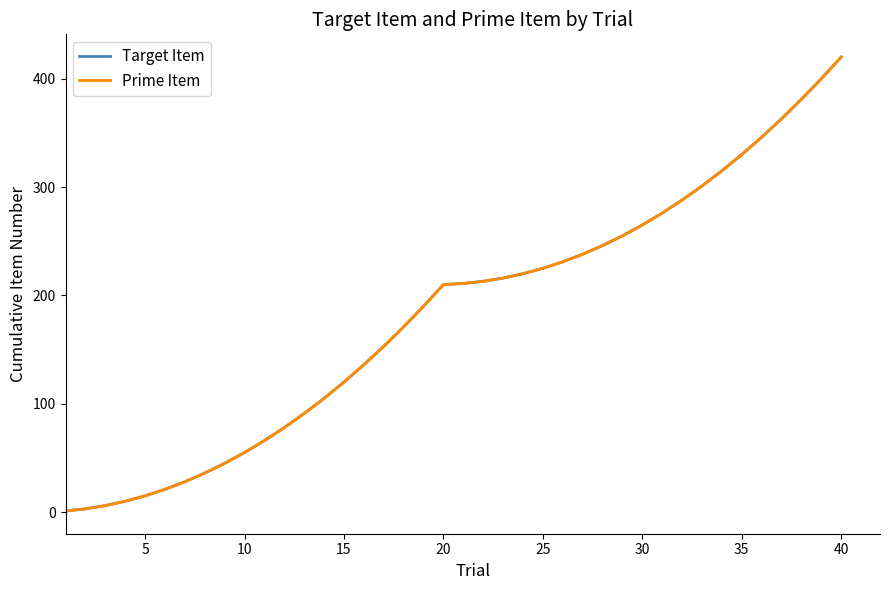

Is this an area chart (filled region under the line)?

No